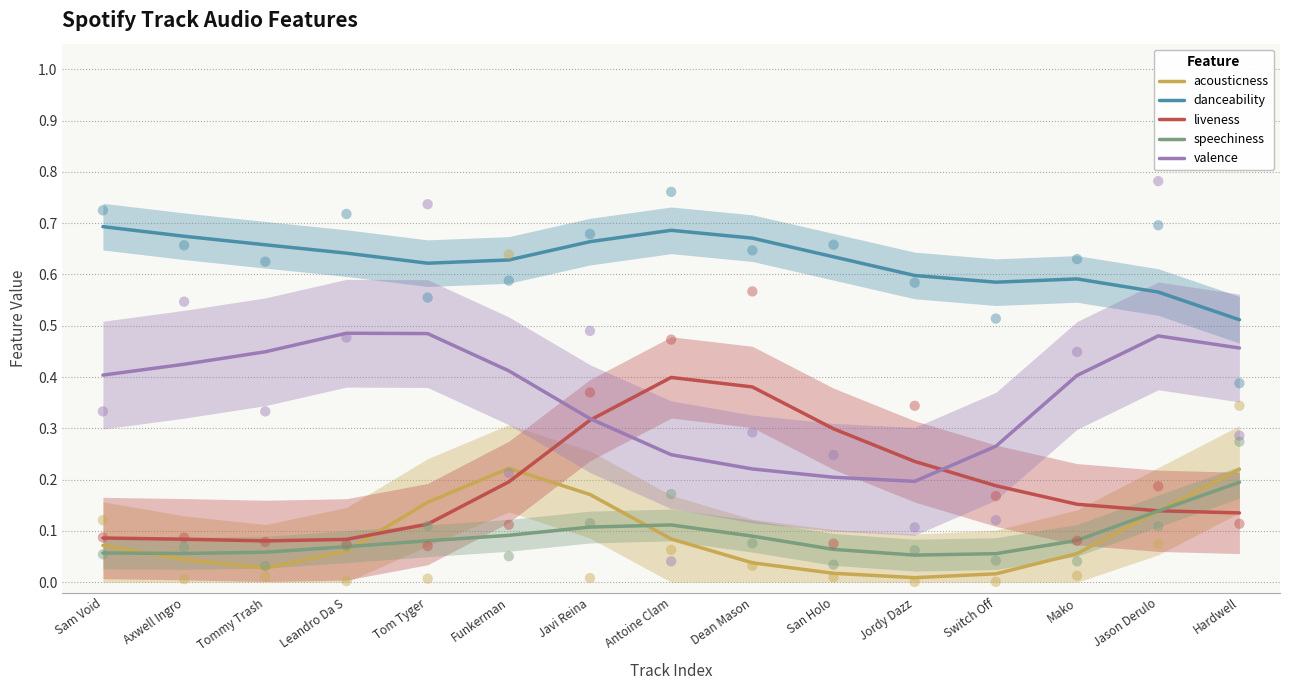

What is the total value across all series at Sam Void?

1.3